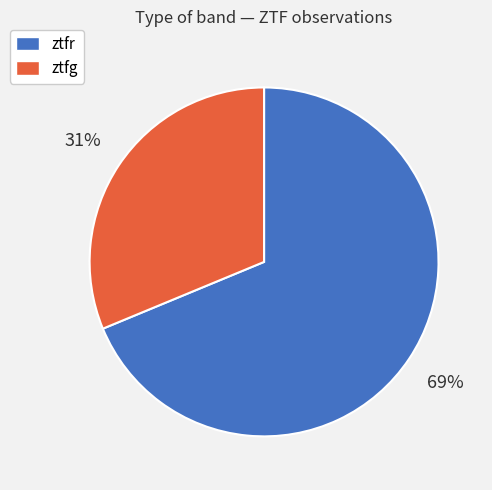

To the nearest percent, what is the combined percentage of ztfg and ztfr?

100%